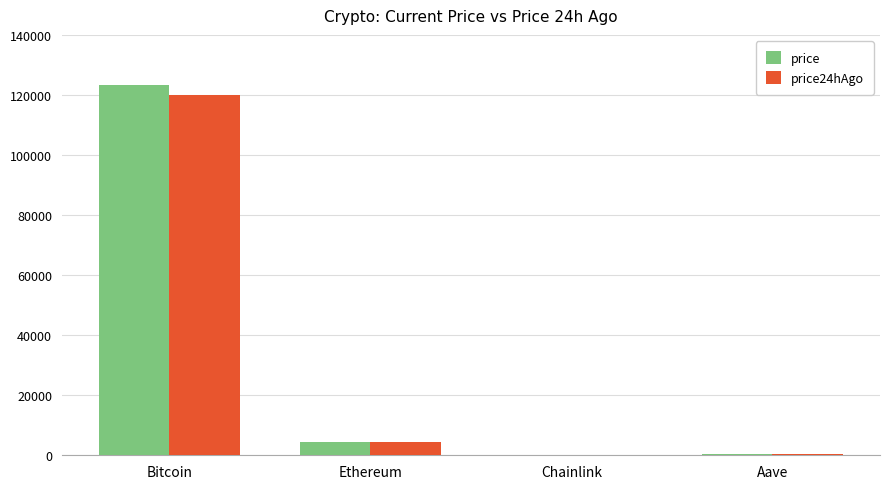

At which category is the sum across all series the highest?

Bitcoin